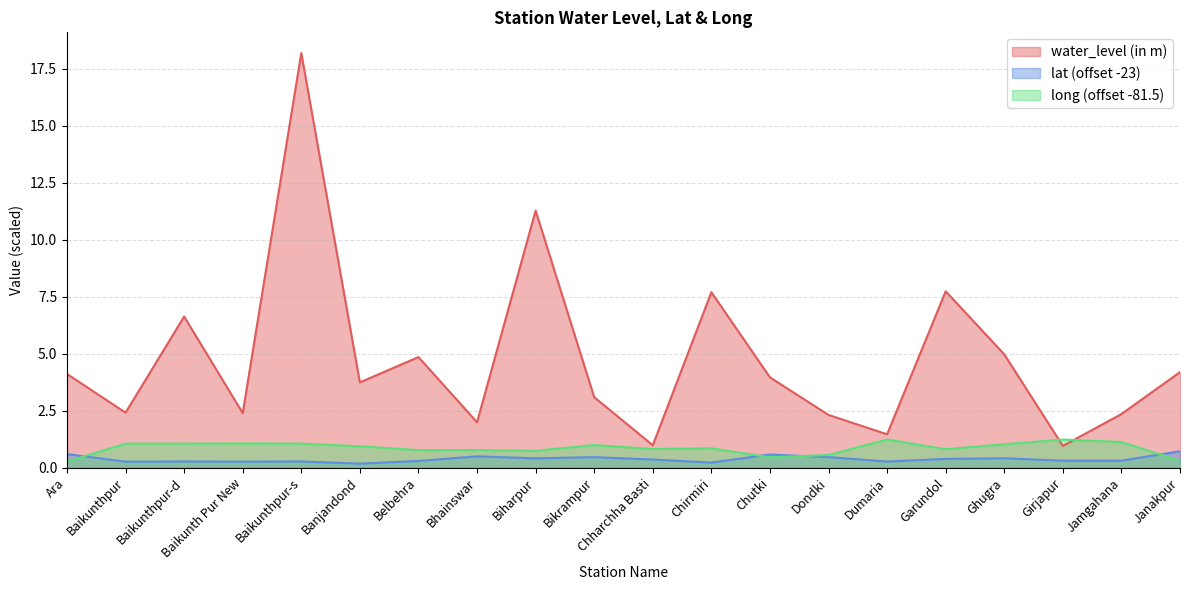

Reading right to left, transcribe all the data shown in this chart.

water_level (in m): 4.2	2.4	0.9	5.0	7.7	1.5	2.3	4.0	7.7	1.0	3.1	11.3	2.0	4.8	3.7	18.2	2.4	6.6	2.4	4.1
lat: 0.7	0.3	0.3	0.4	0.4	0.3	0.5	0.6	0.2	0.4	0.5	0.4	0.5	0.3	0.2	0.3	0.3	0.3	0.3	0.6
long: 0.3	1.1	1.2	1.0	0.8	1.2	0.6	0.5	0.8	0.8	1.0	0.7	0.8	0.8	0.9	1.0	1.1	1.0	1.0	0.3